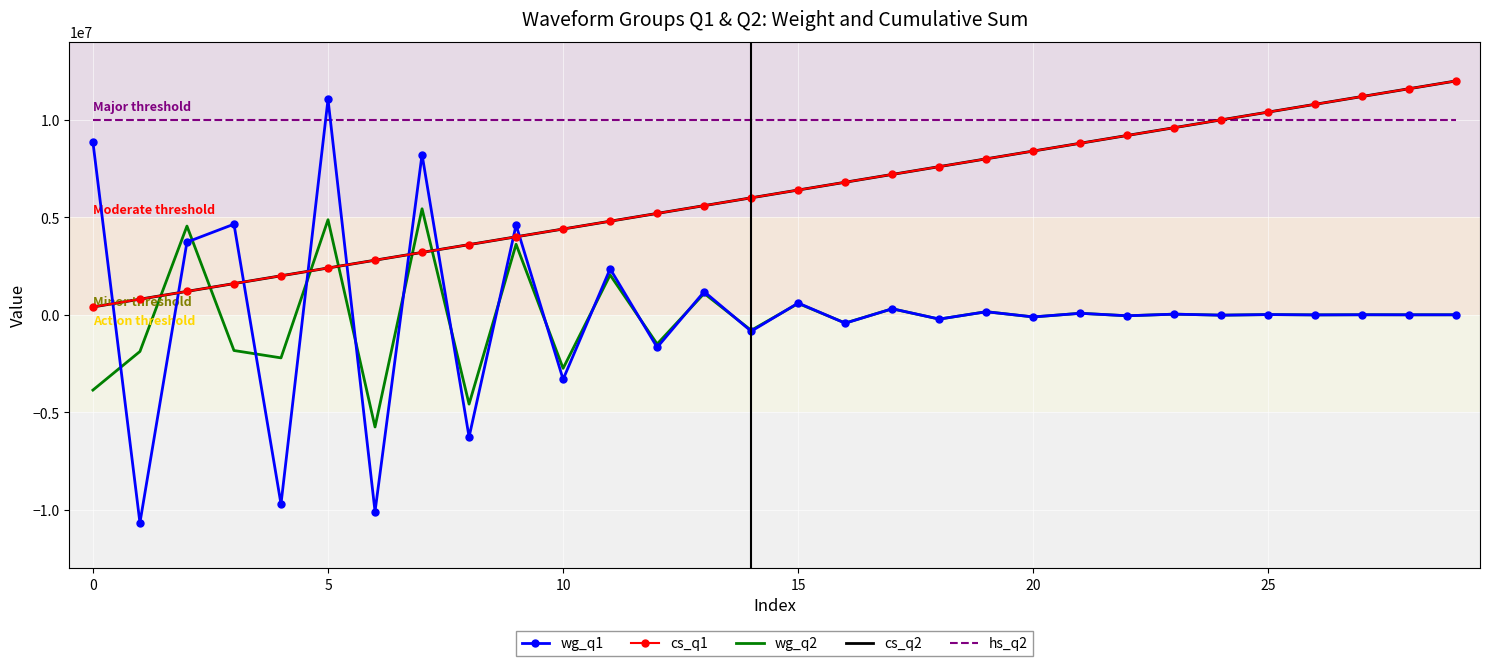

What is the difference between the maximum and minimum values in the wg_q1 series?

21724000.7